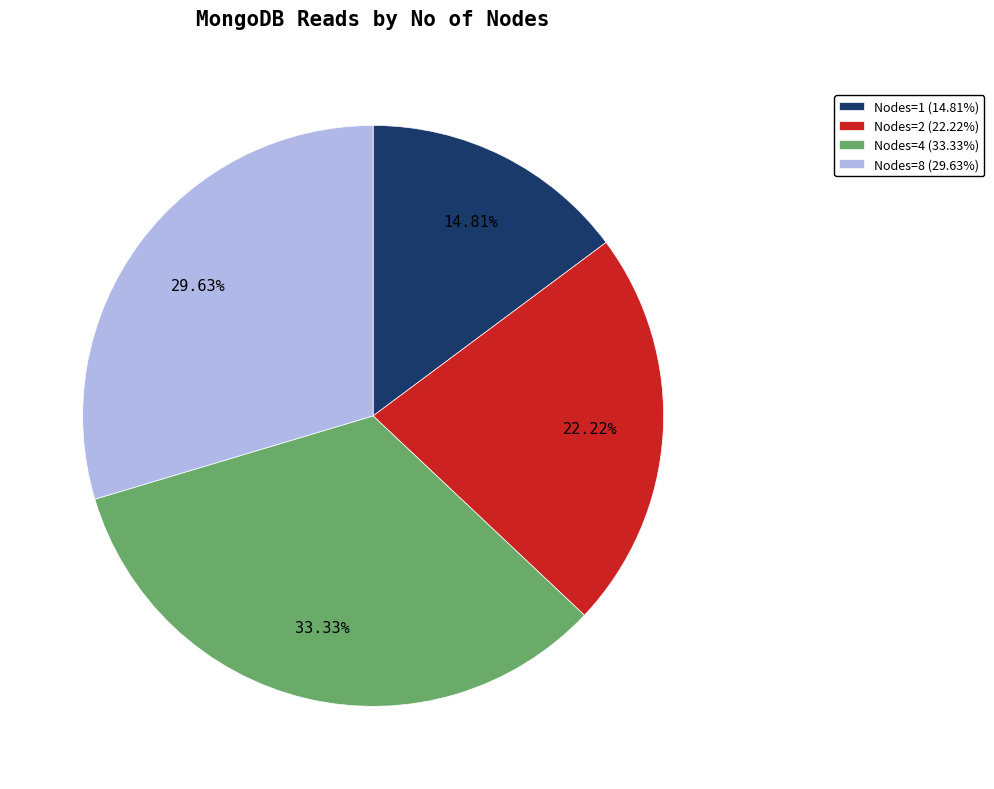

Count the number of slices in the pie.

4